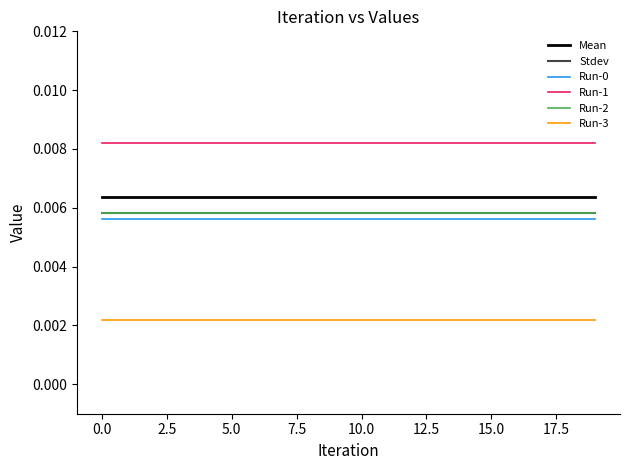

True or false: Stdev and Run-0 intersect in this chart.

False